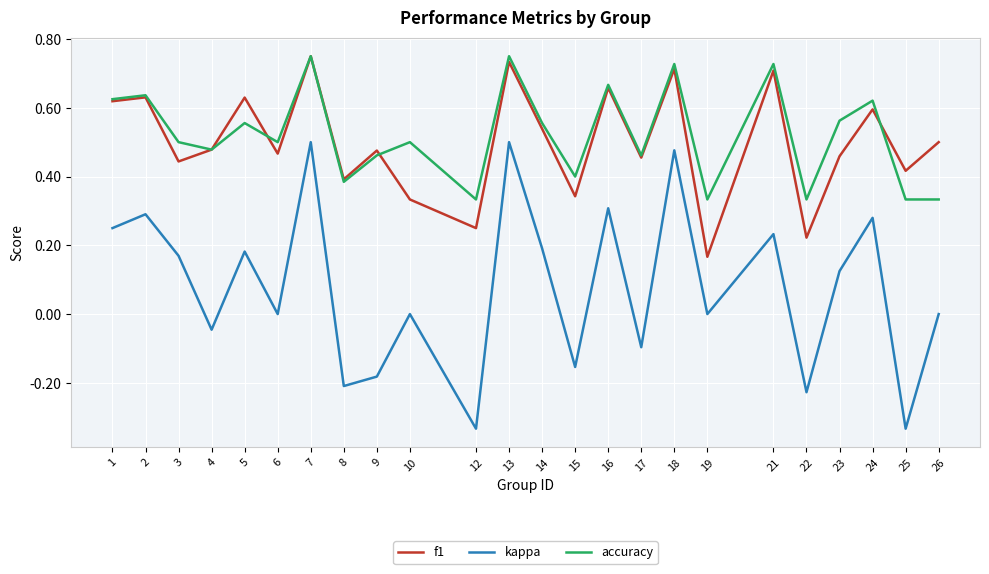

Which series has the widest spread of values?

kappa